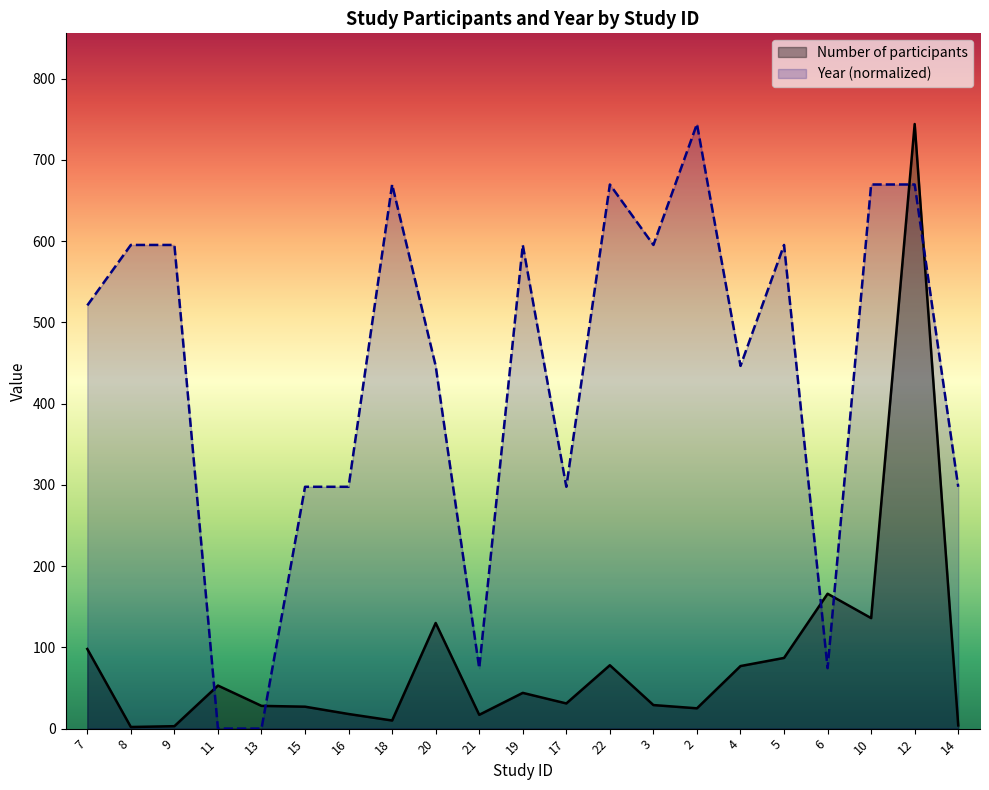

In Year, how many points are higher than both neighbors (excluding endpoints)?

5